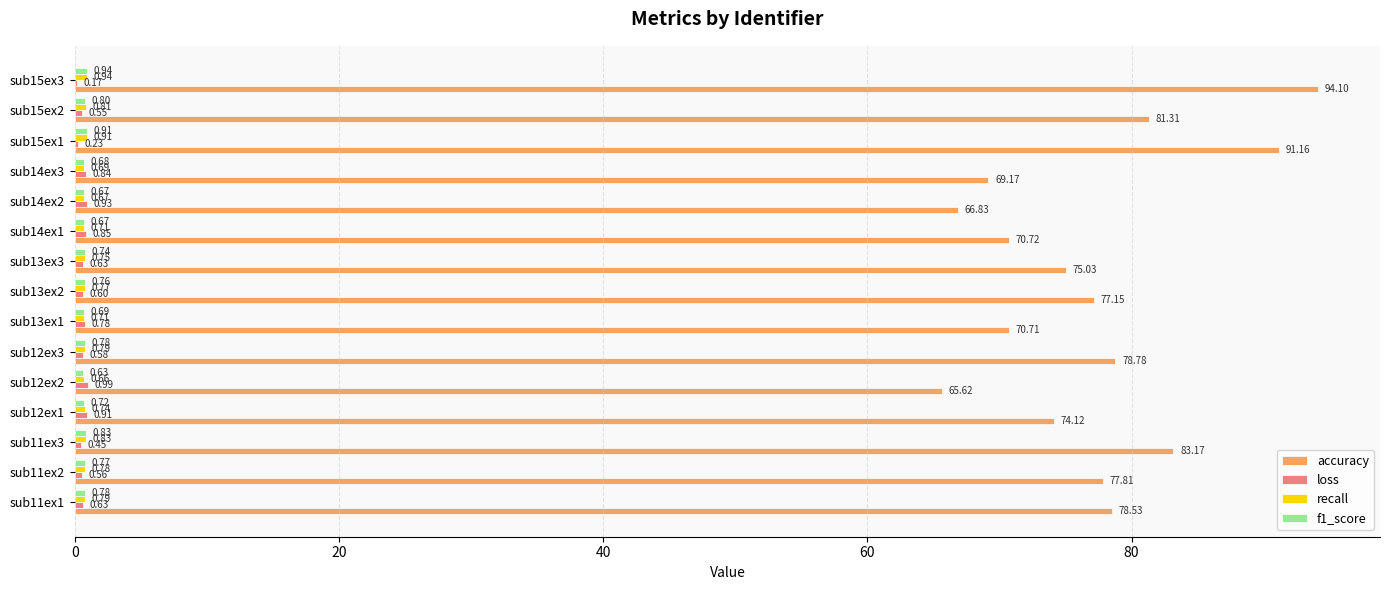

At which category is the sum across all series the highest?

sub15ex3